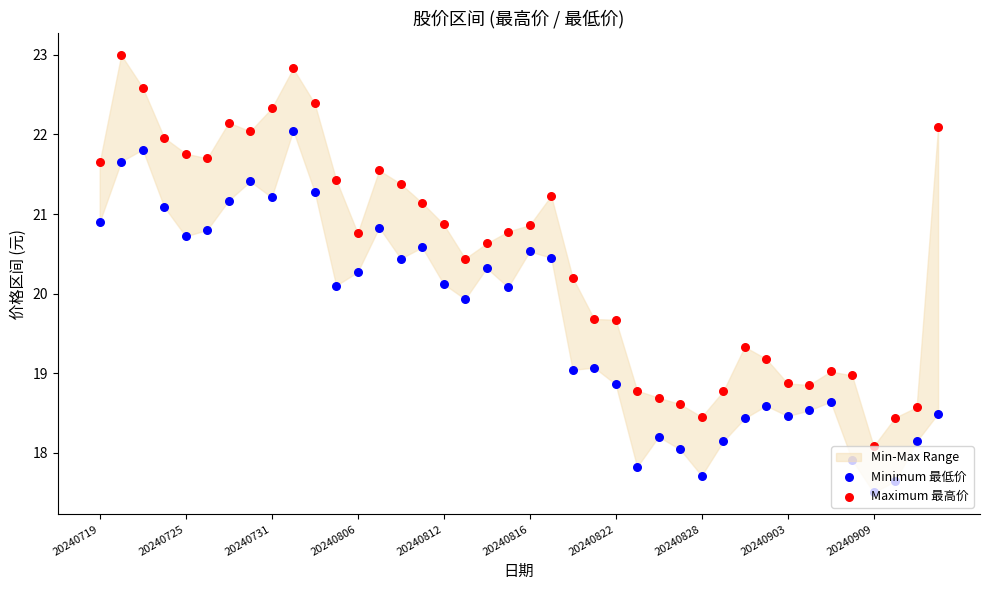

Which series contains the highest Y value?

Maximum 最高价